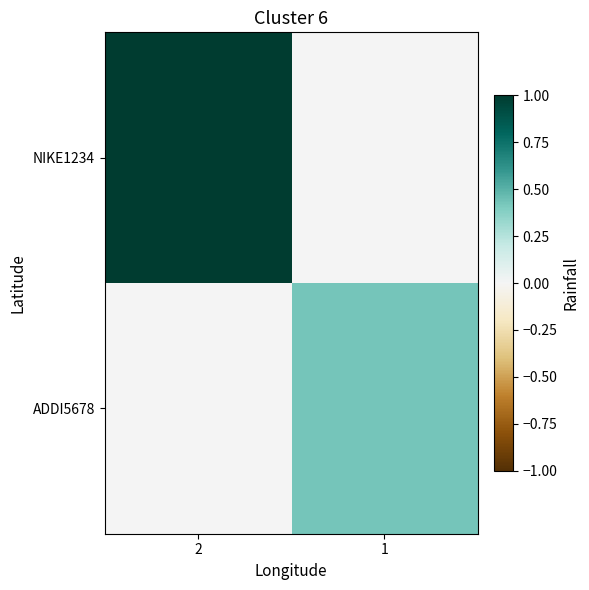

Between 2 and 1, which series saw the biggest shift?

NIKE1234